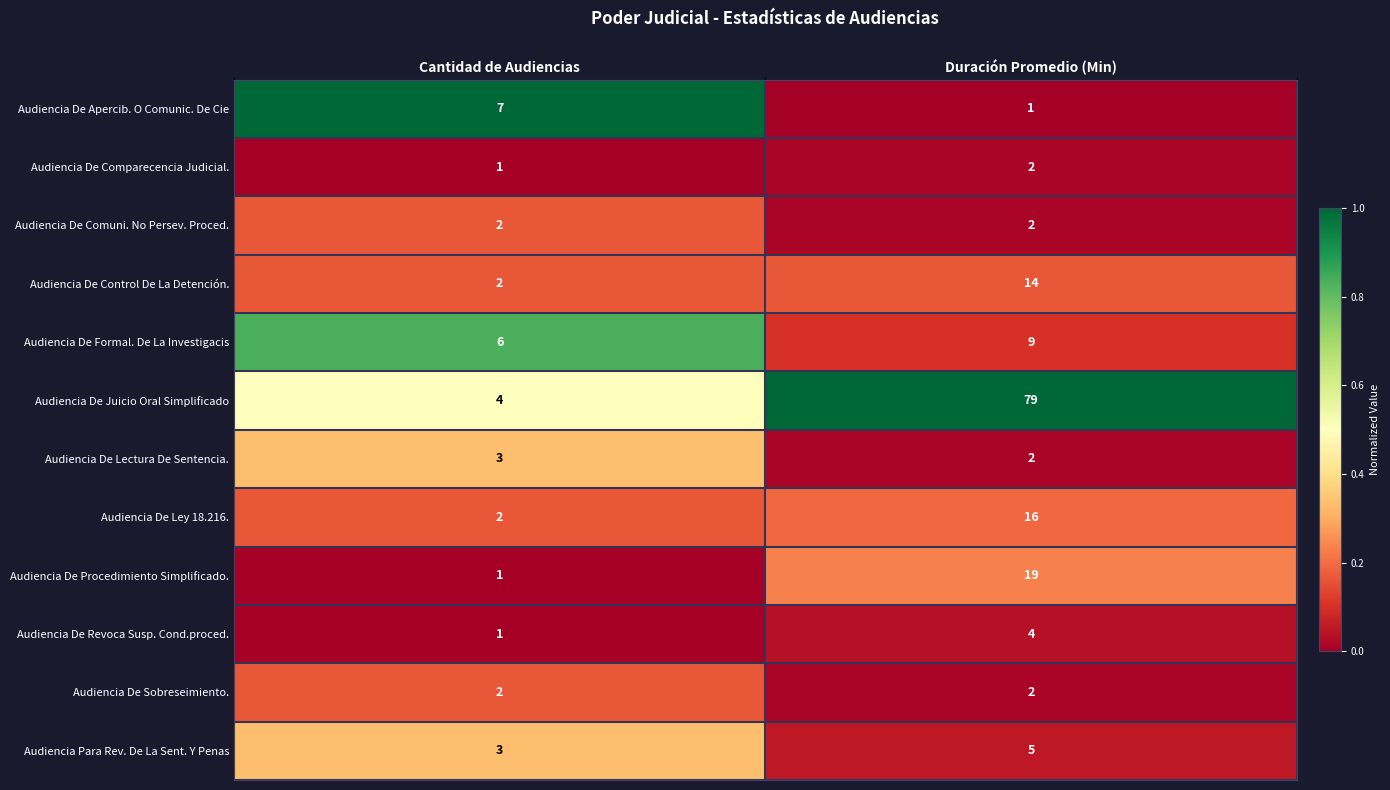

Reading left to right, transcribe all the data shown in this chart.

Audiencia De Apercib. O Comunic. De Cie: 7	1
Audiencia De Comparecencia Judicial.: 1	2
Audiencia De Comuni. No Persev. Proced.: 2	2
Audiencia De Control De La Detención.: 2	14
Audiencia De Formal. De La Investigacis: 6	9
Audiencia De Juicio Oral Simplificado: 4	79
Audiencia De Lectura De Sentencia.: 3	2
Audiencia De Ley 18.216.: 2	16
Audiencia De Procedimiento Simplificado.: 1	19
Audiencia De Revoca Susp. Cond.proced.: 1	4
Audiencia De Sobreseimiento.: 2	2
Audiencia Para Rev. De La Sent. Y Penas: 3	5